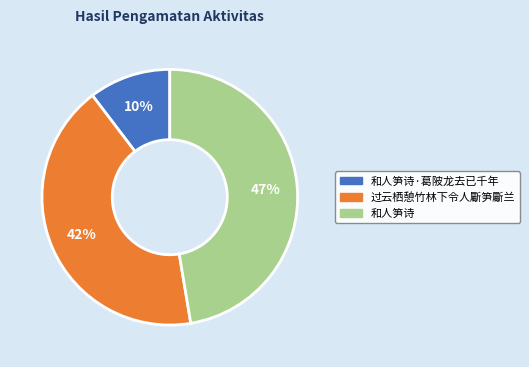

To the nearest percent, what is the average slice percentage?

33%